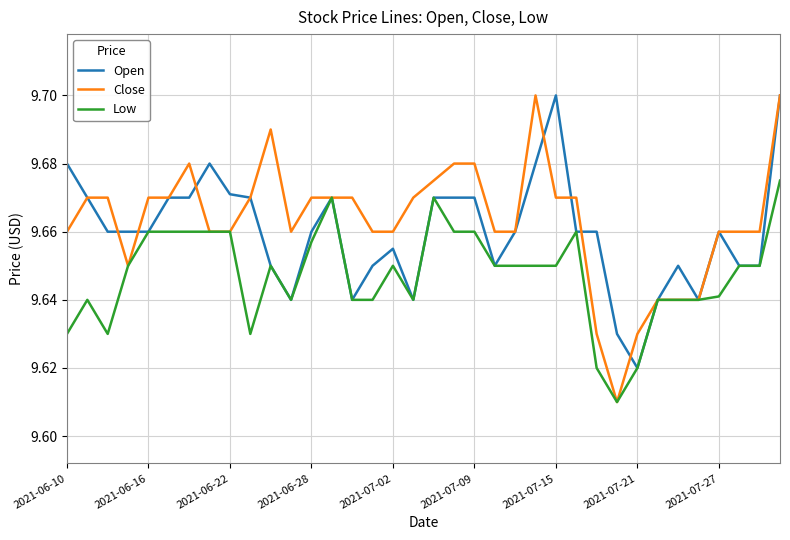

Which series has the widest spread of values?

Close